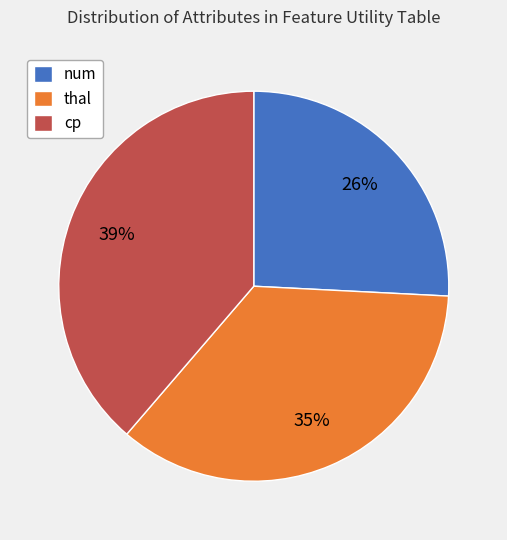

True or false: thal accounts for 35% of the total.

True